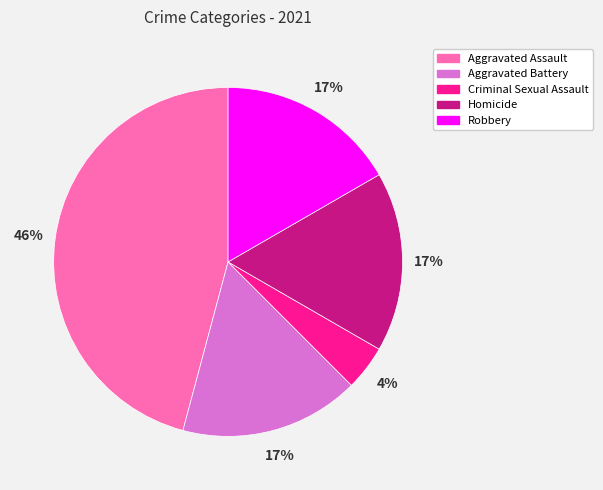

Does Homicide account for over 50% of the chart?

No